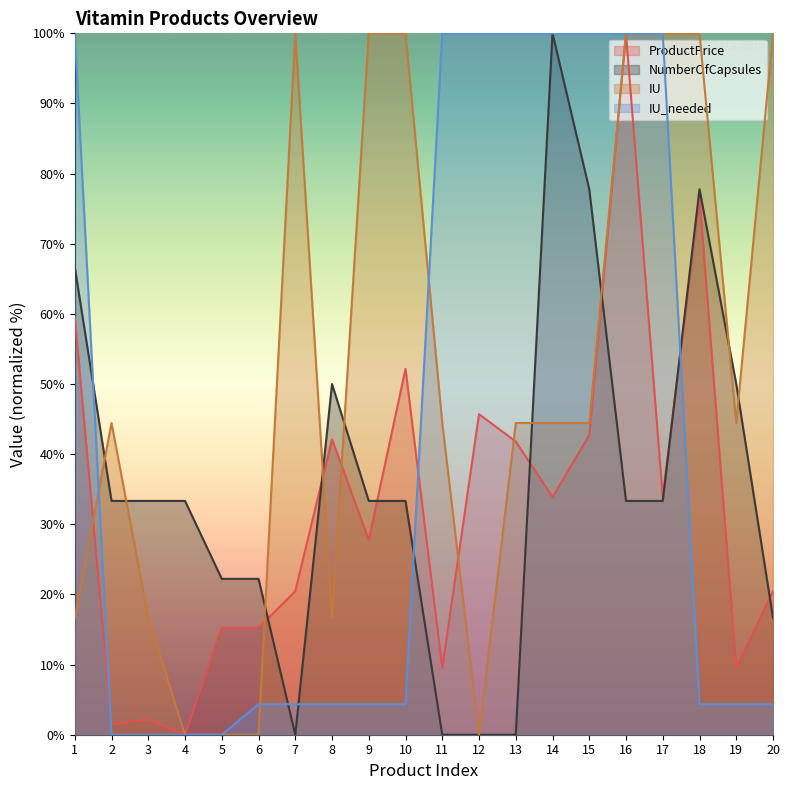

How many values in the IU_needed series exceed 4?

16